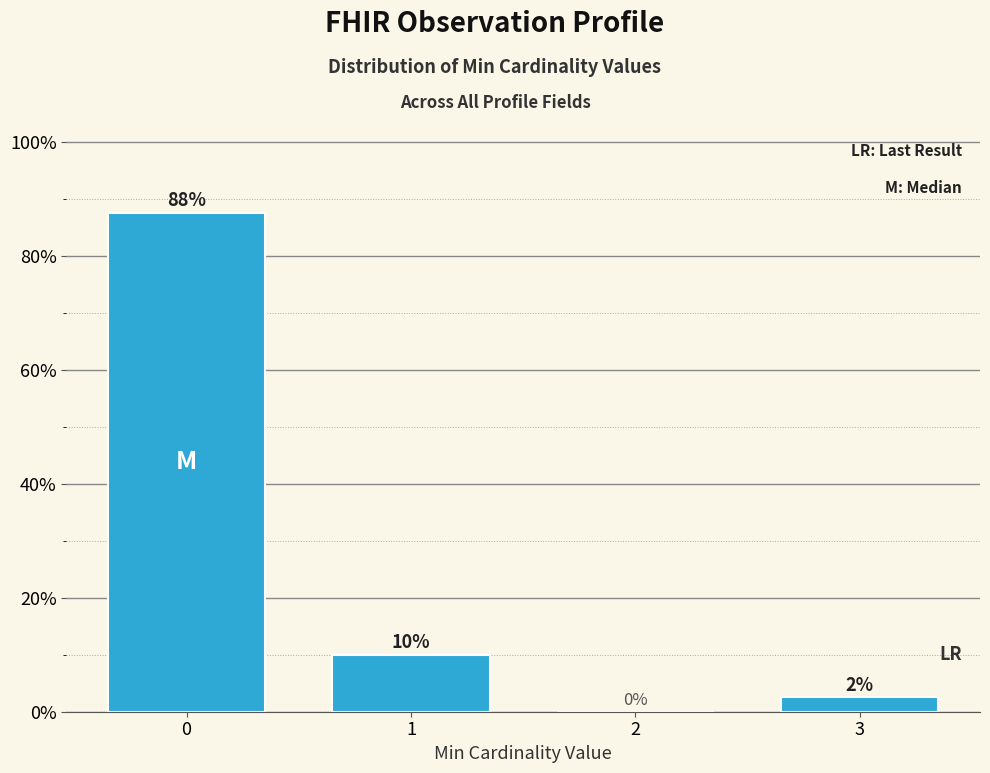

What is the approximate value at 0?

87.5